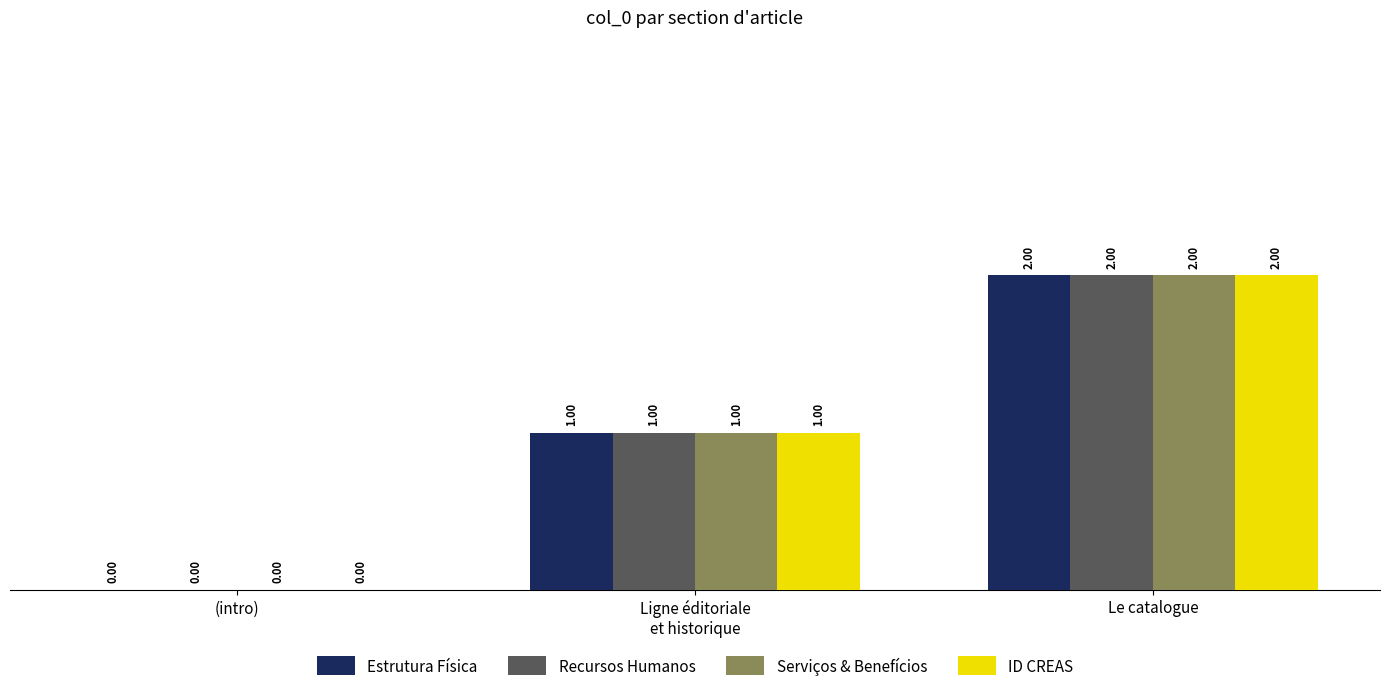

How many distinct data groups are displayed?

4